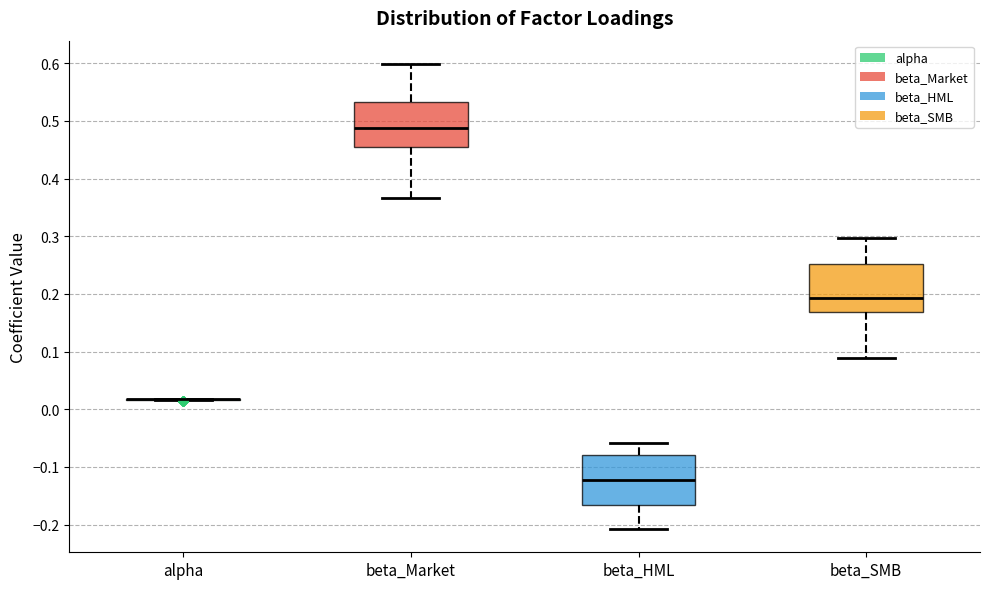

Reading left to right, read every box against the y-axis: the position of its median line, the range the box covers, and the ends of its whiskers. The values are not printed on the chart, so give them approximately, as read against the axis.

alpha: box collapsed to a line at 0.02, whiskers 0.02 to 0.02
beta_Market: median 0.49, box 0.45 to 0.53, whiskers 0.37 to 0.60
beta_HML: median -0.12, box -0.17 to -0.08, whiskers -0.21 to -0.06
beta_SMB: median 0.19, box 0.17 to 0.25, whiskers 0.09 to 0.30